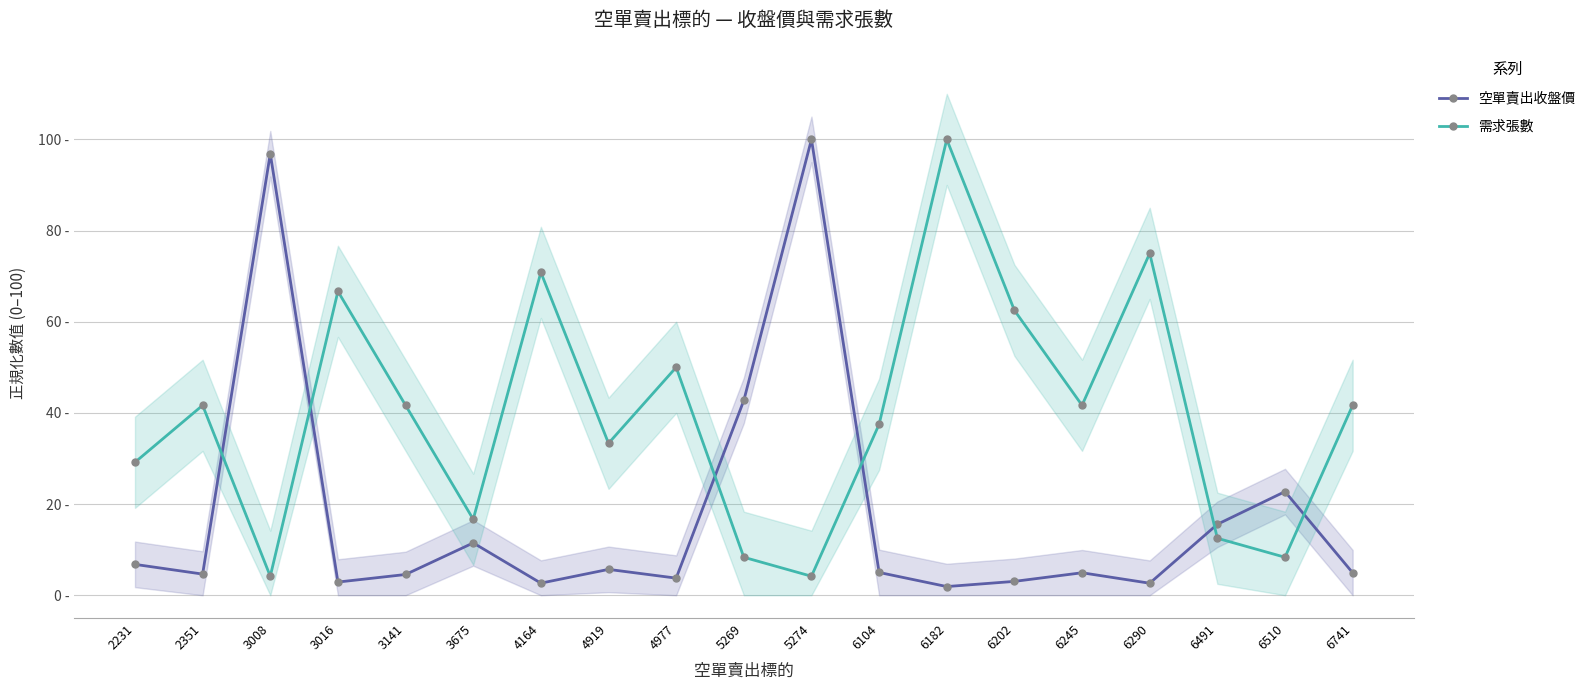

How many values in the 空單賣出收盤價 series exceed 4?

13